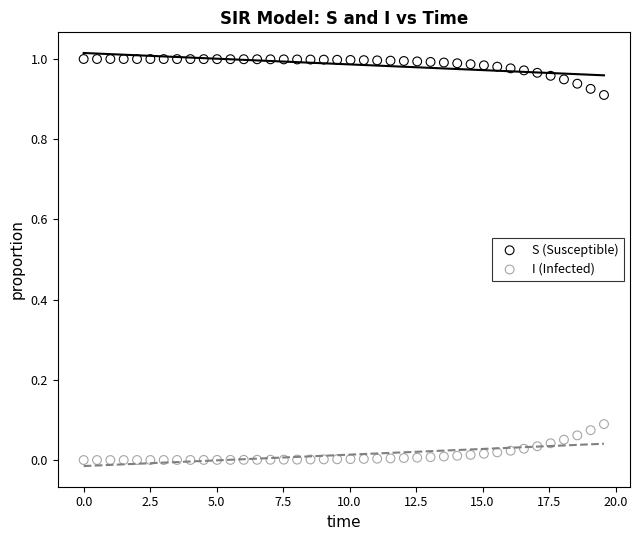

Which series contains the lowest Y value?

I (Infected)